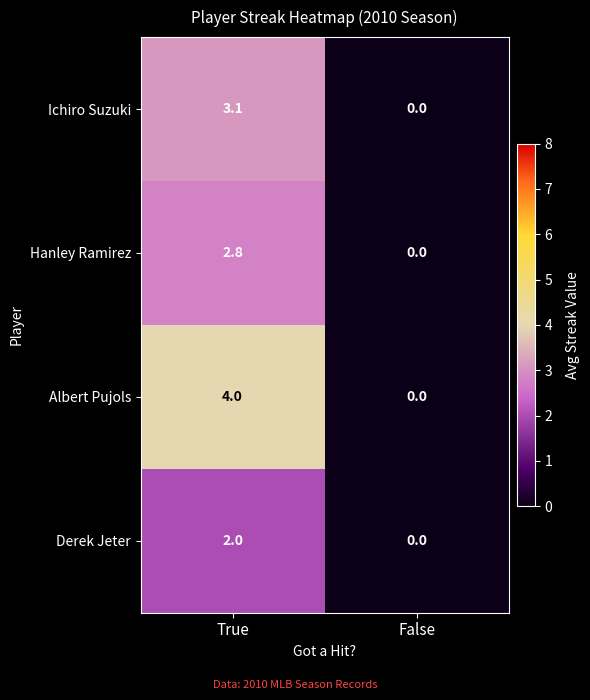

Which series has the largest total across all categories?

Albert Pujols